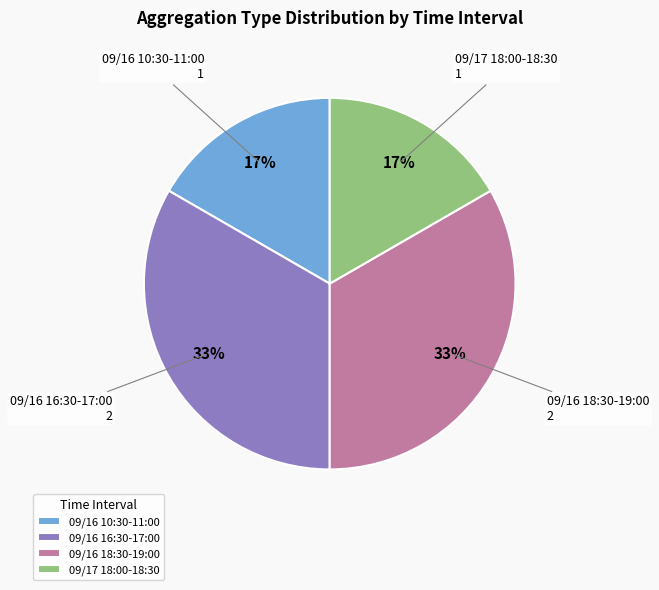

How many slices are in this pie chart?

4